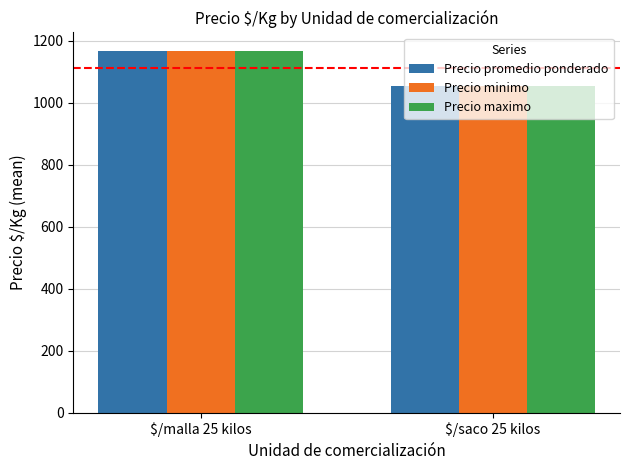

How many values in the Precio maximo series are below 1168?

1